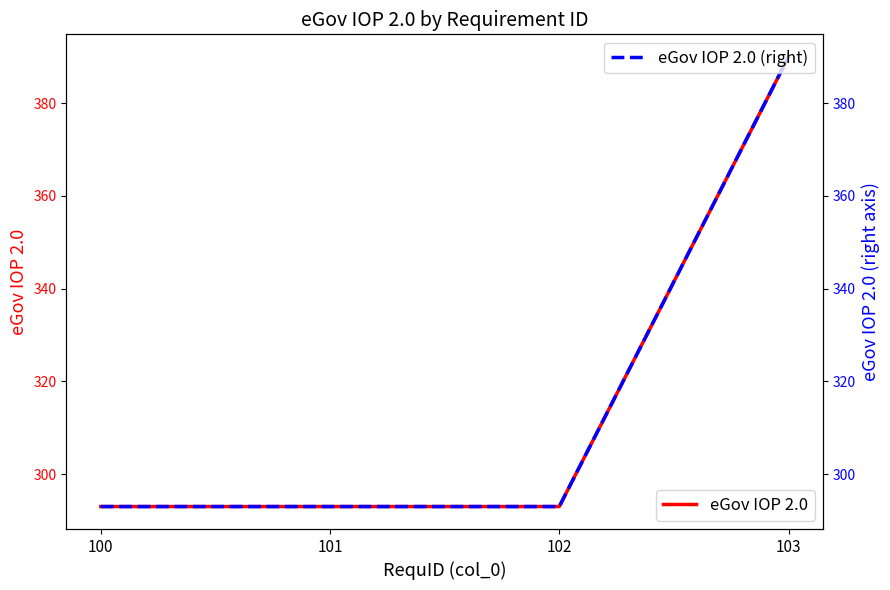

What is the average value of the eGov IOP 2.0 (right) series?

317